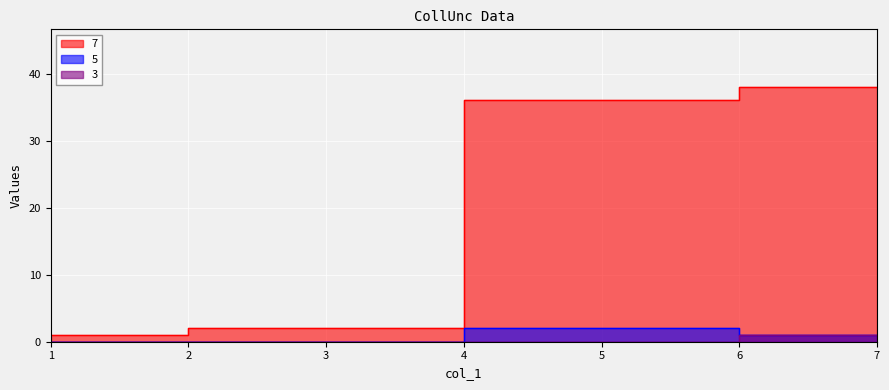

Reading left to right, what are all the values shown in this chart?

7: 1=1	3=2	5=36	7=38
5: 1=0	3=0	5=2	7=1
3: 1=0	3=0	5=0	7=1